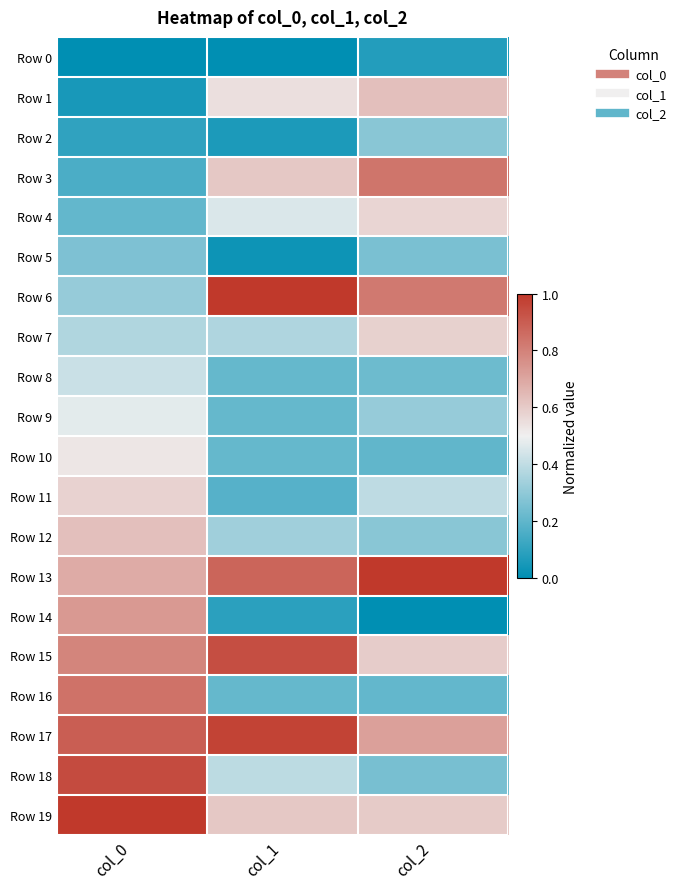

What is the total value across all series at col_2?

8.9